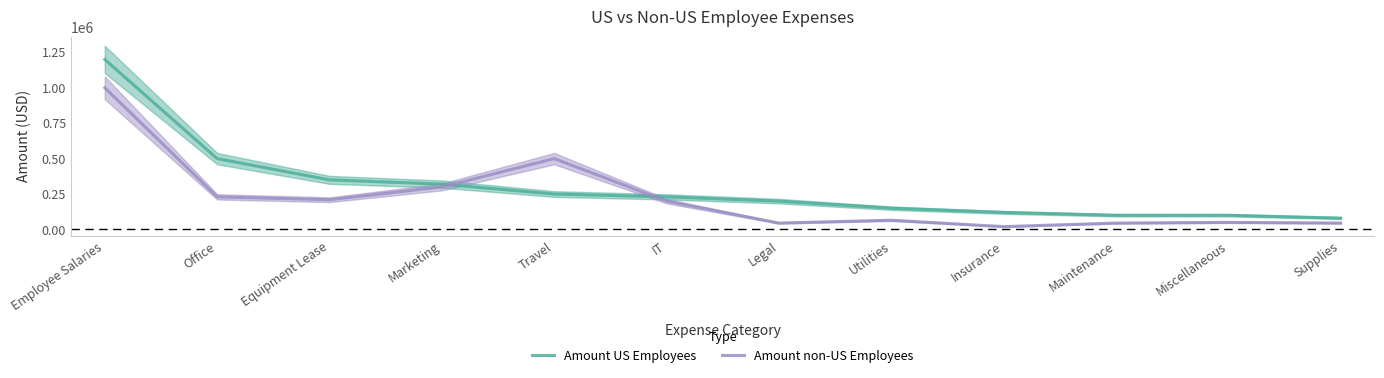

Between Marketing and Travel, which series saw the biggest shift?

Amount non-US Employees